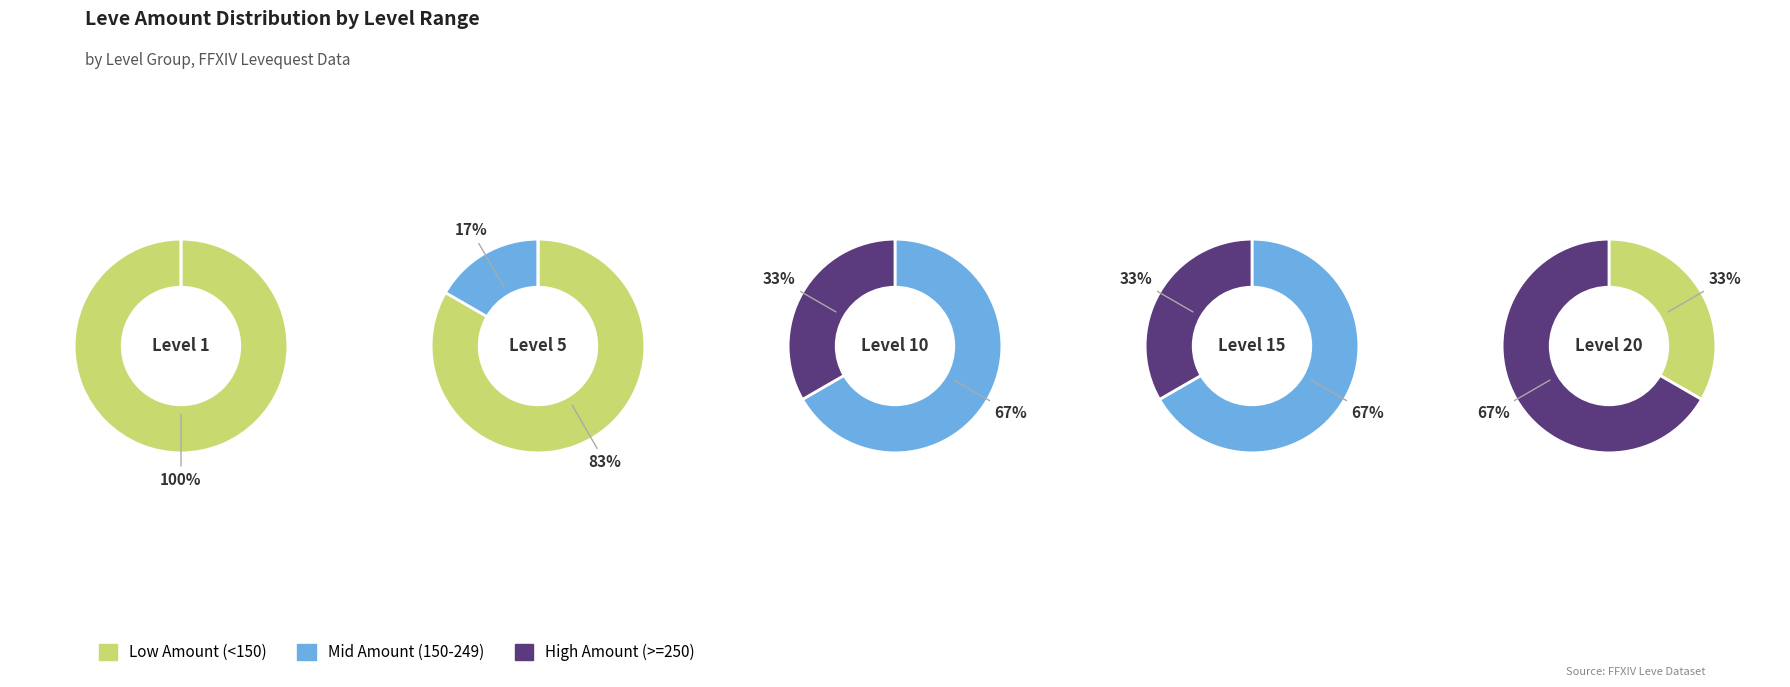

Is 2 the majority of the pie?

No